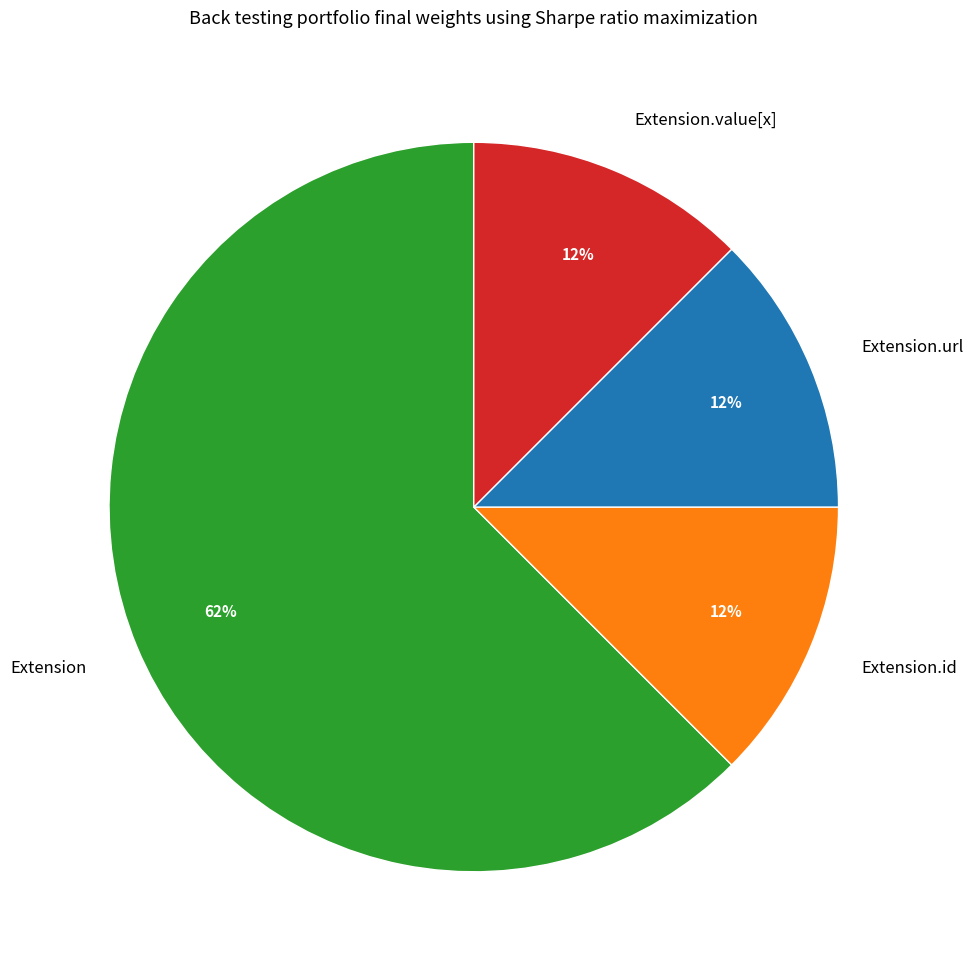

Combined, do Extension.value[x] and Extension.url account for over 50%?

No